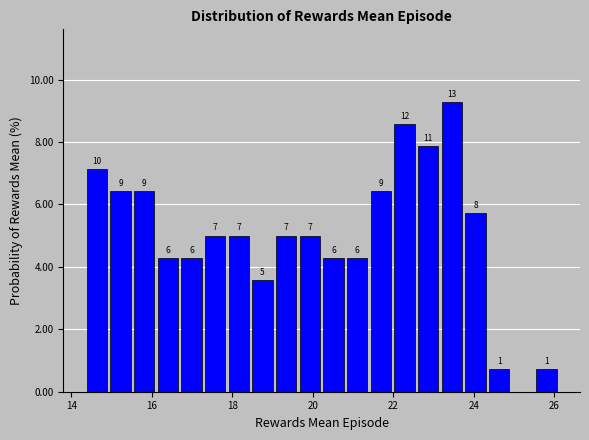

Read against the x-axis, roughly where is the centre of the tallest bar?

23.4